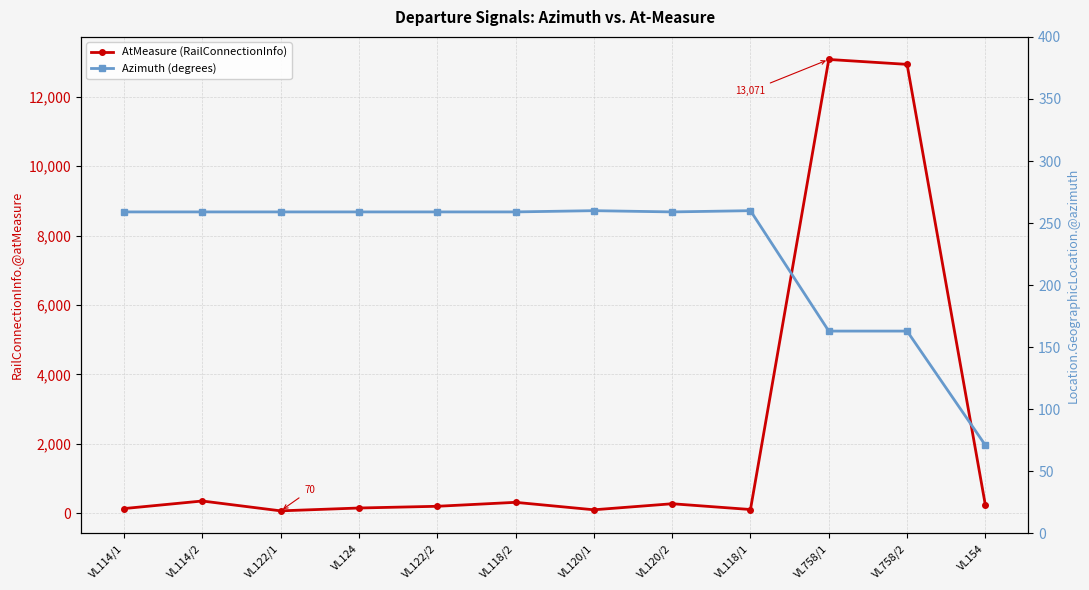

How many values in the AtMeasure (RailConnectionInfo) series are below 229?

6